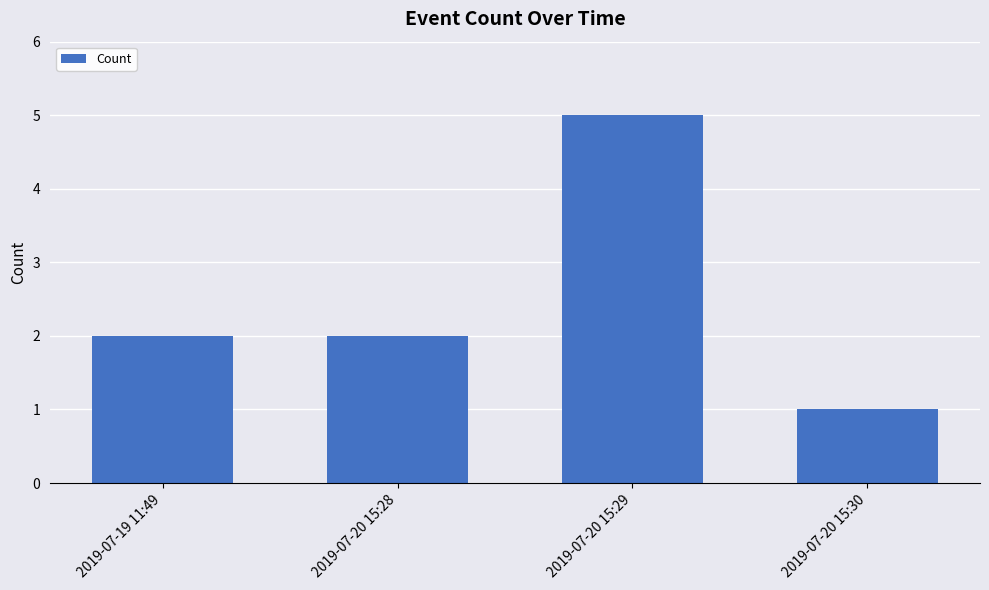

Approximately how many times larger is the value at 2019-07-19 11:49 compared to 2019-07-20 15:29?

0.4